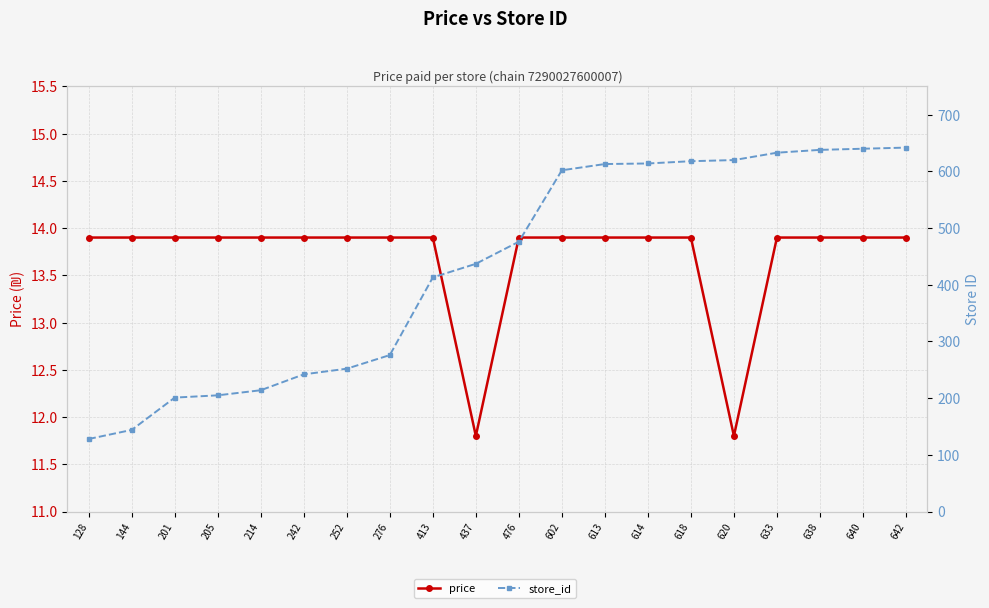

True or false: price and store_id intersect in this chart.

False